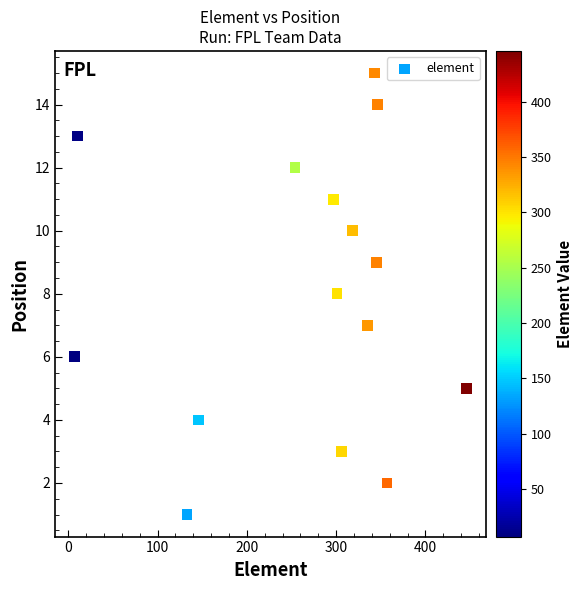

What is the range of Y values (max minus min)?

14